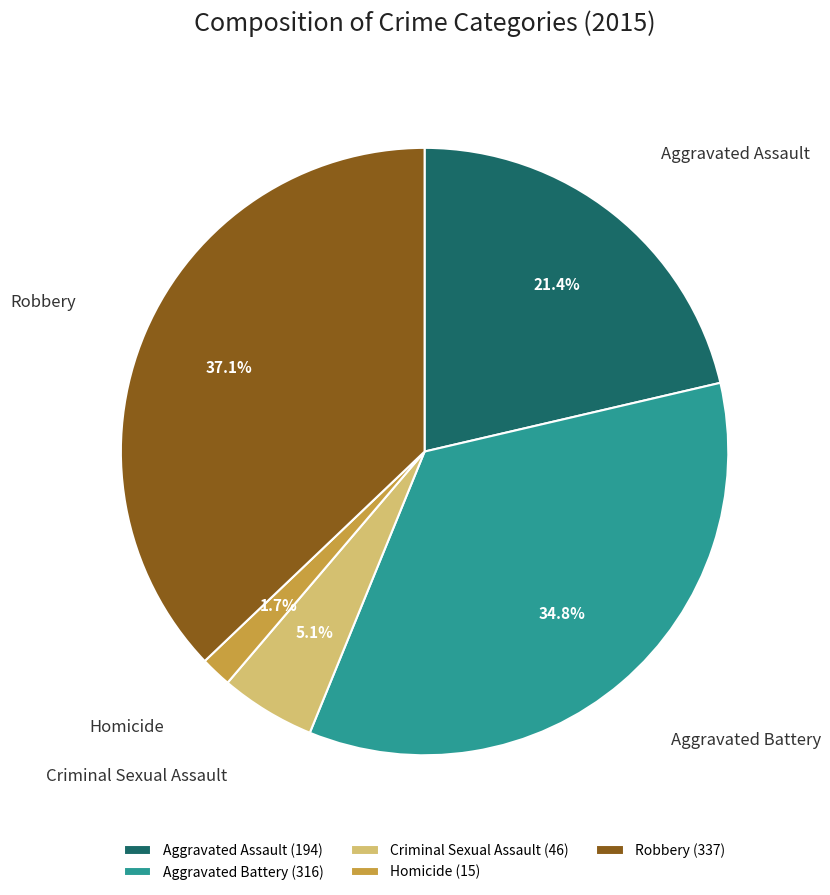

Which category has the biggest portion of the pie?

Robbery